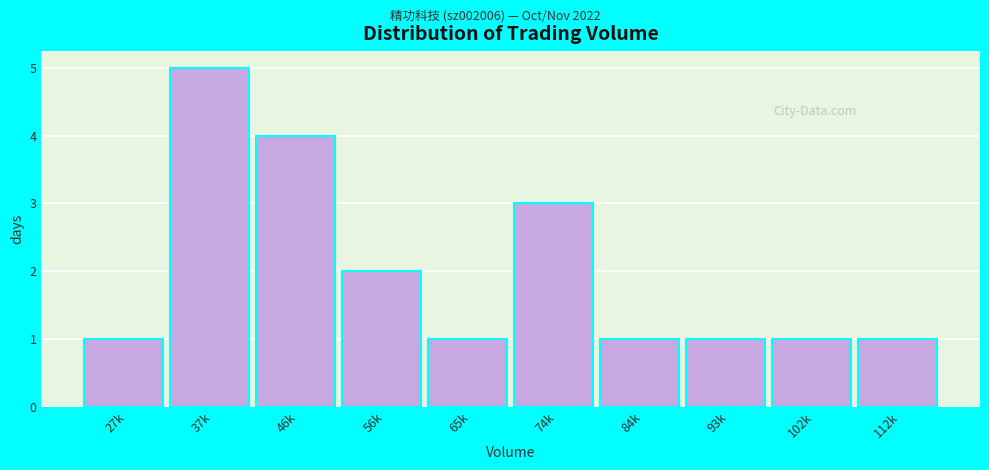

Reading left to right, extract all data points from this chart.

1	5	4	2	1	3	1	1	1	1